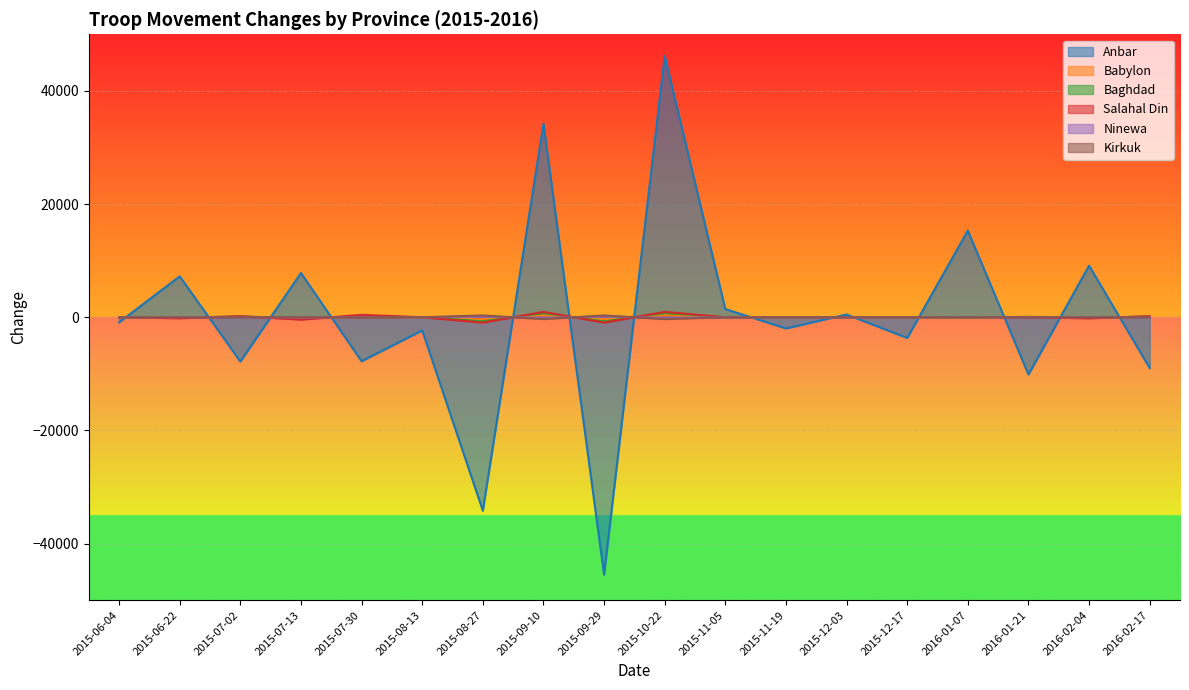

The Ninewa series shows 158 at 2015-09-29. True or false?

False